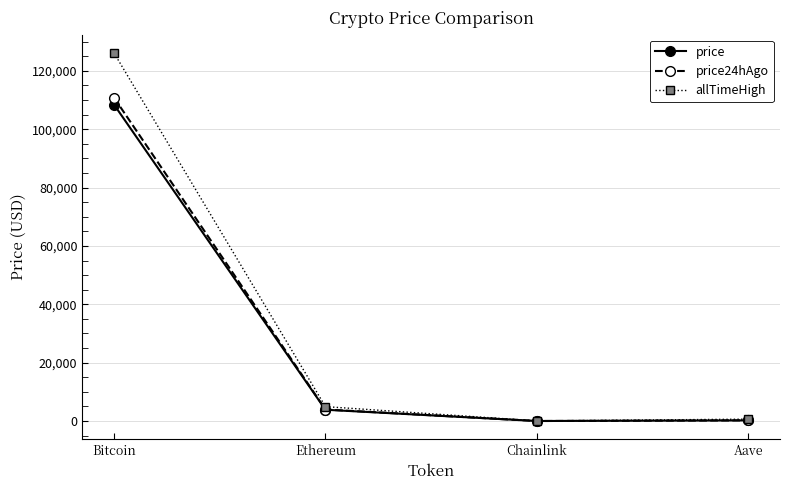

What is the highest value of the allTimeHigh series?

126080.0